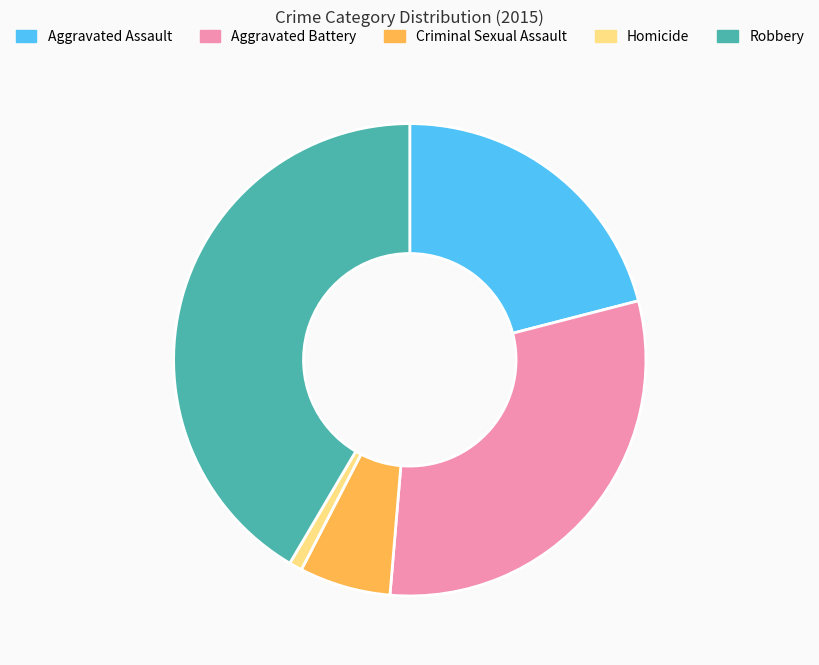

Is it true that Aggravated Battery is 36% of the pie?

False